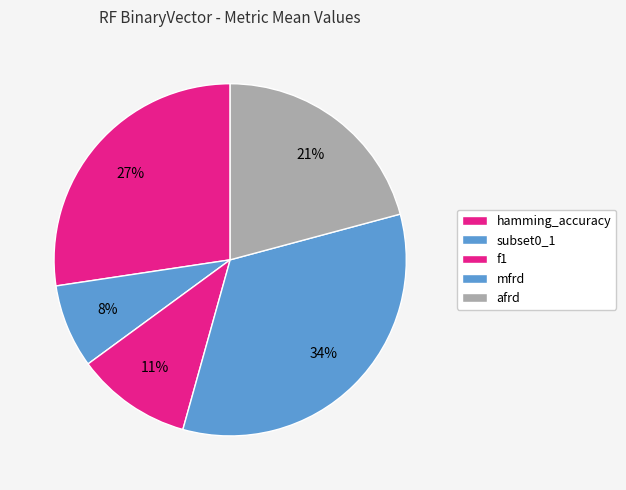

To the nearest percent, what is the difference between the largest and smallest slice percentages?

26%